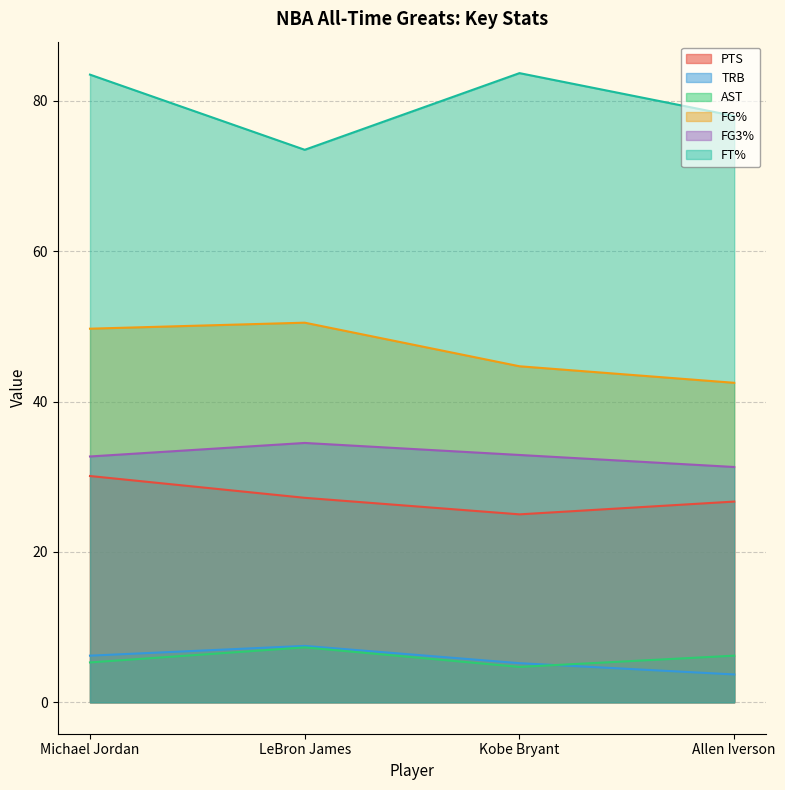

How many values in the AST series are below 6?

2